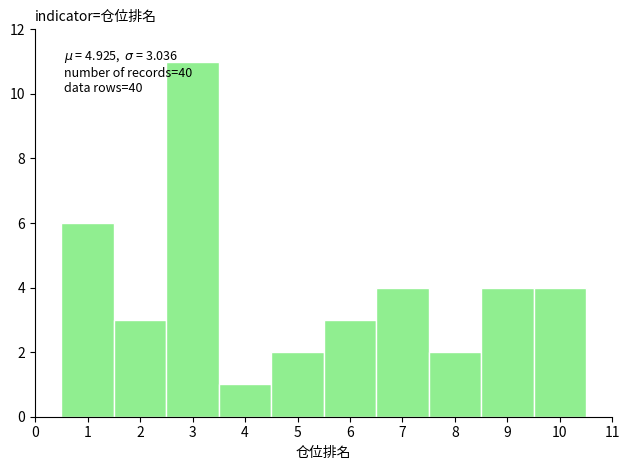

Over which range of the x-axis is the bar tallest?

2.5 to 3.5